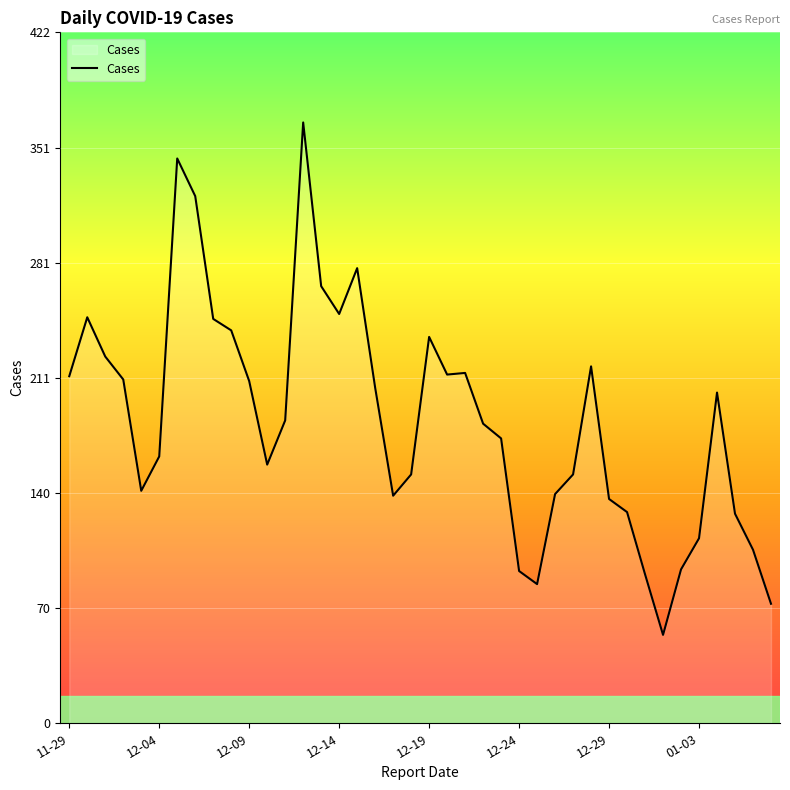

What is the minimum value shown in the chart?

54